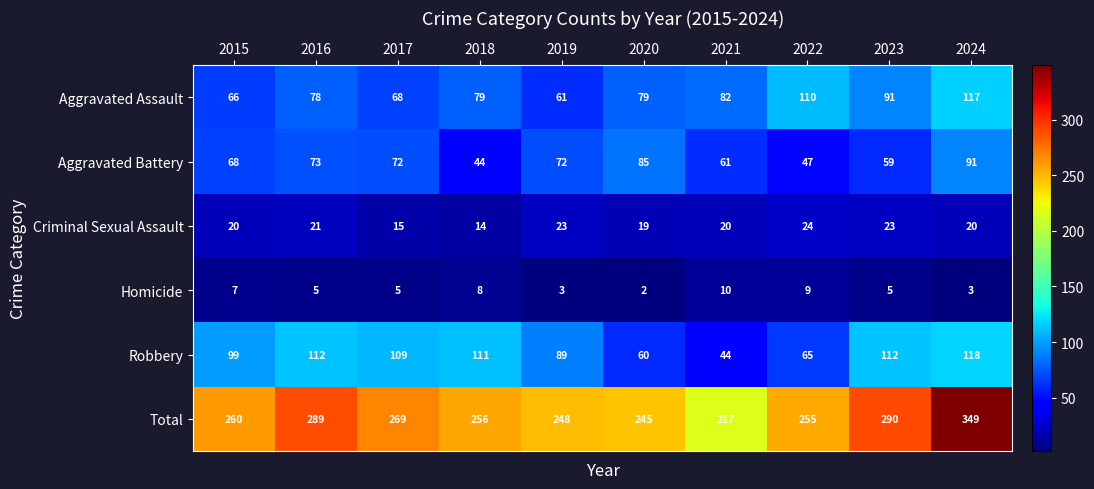

What is the difference between the maximum and second lowest values in the Aggravated Battery series?

44